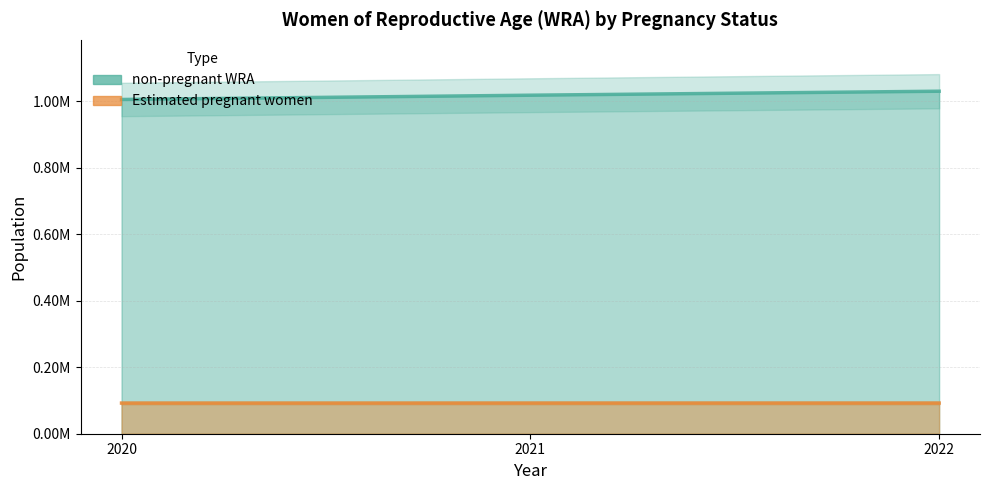

Which series has the largest total across all categories?

non-pregnant WRA